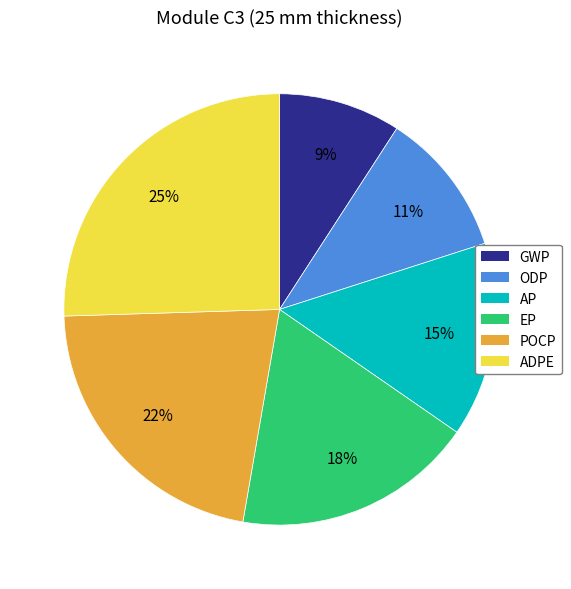

Rank the categories by value from lowest to highest.

GWP, ODP, AP, EP, POCP, ADPE